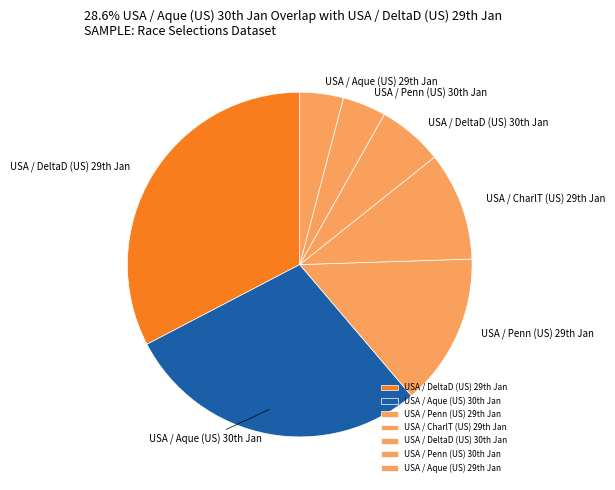

Which slice is the largest?

USA / DeltaD (US) 29th Jan